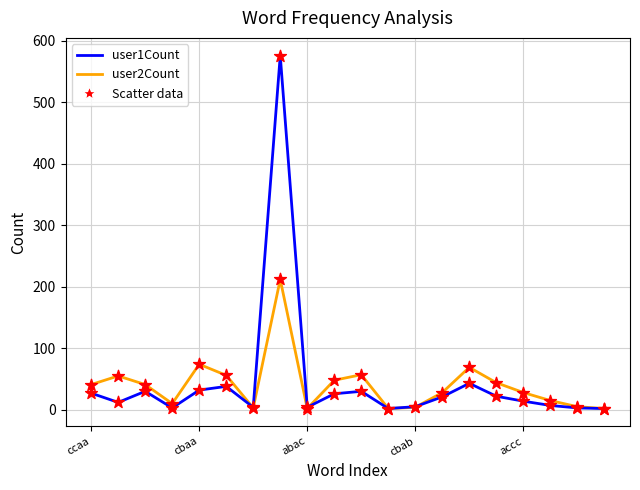

Which series has the widest spread of values?

user1Count